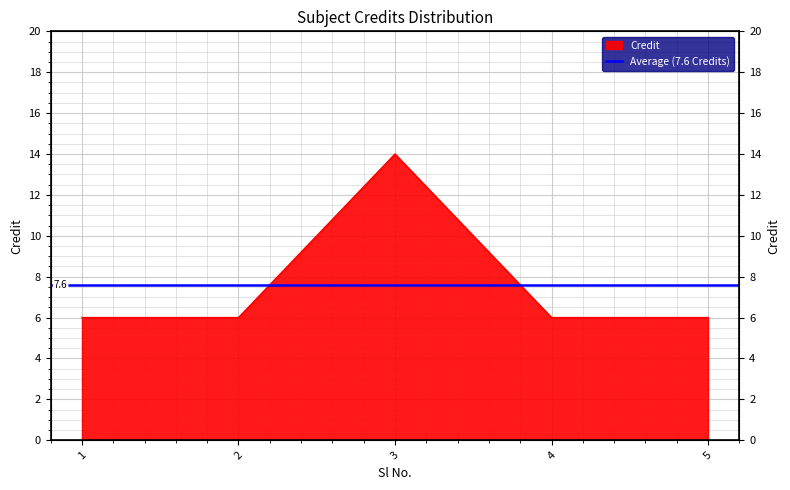

At which category does the chart reach its peak across all series?

3